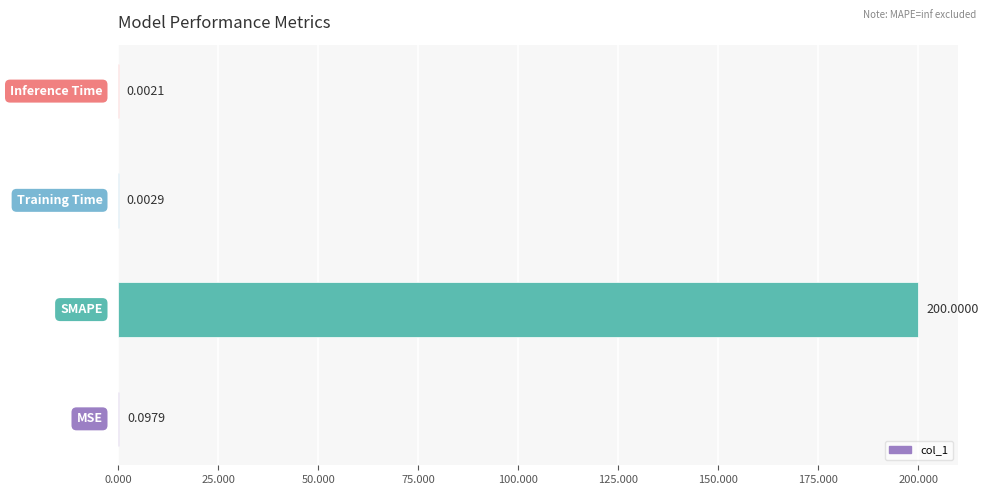

What is the sum of all values?

200.1